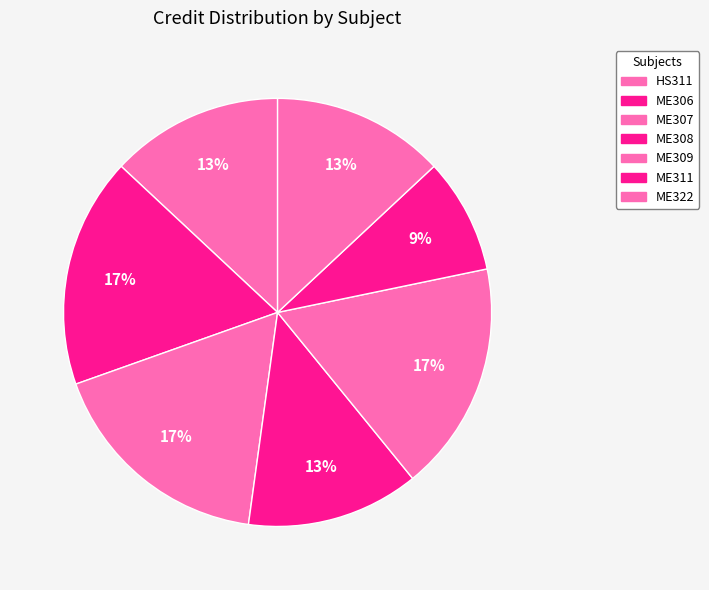

To the nearest percent, what percentage of the pie is HS311?

13%